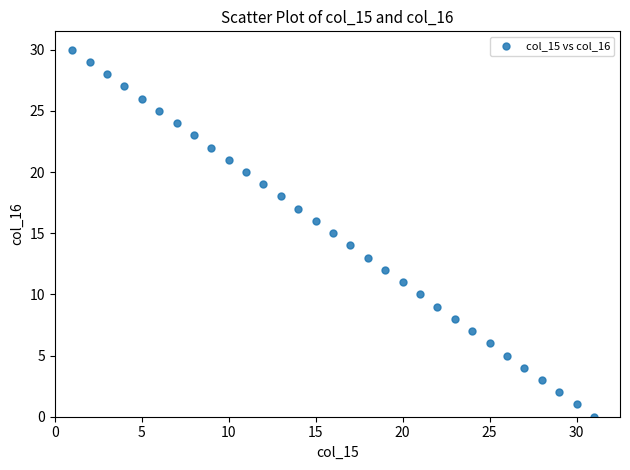

What is the range of Y values (max minus min)?

30